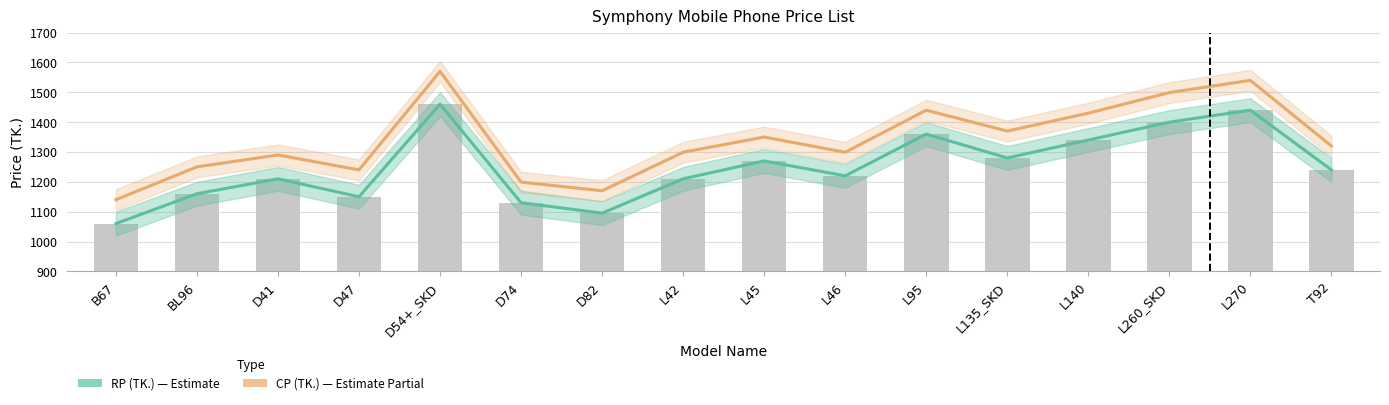

How many data points does each series have?

16